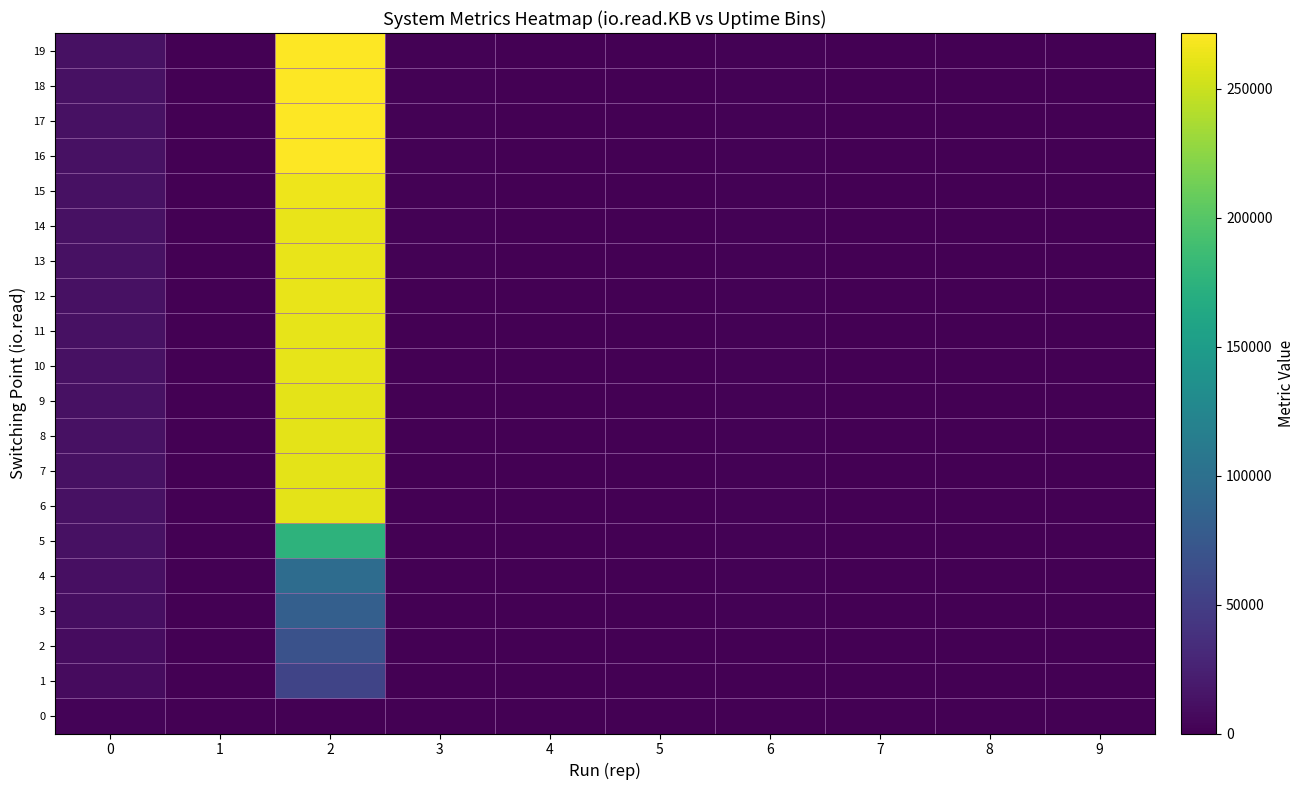

At how many categories does at least one series exceed 237094?

1